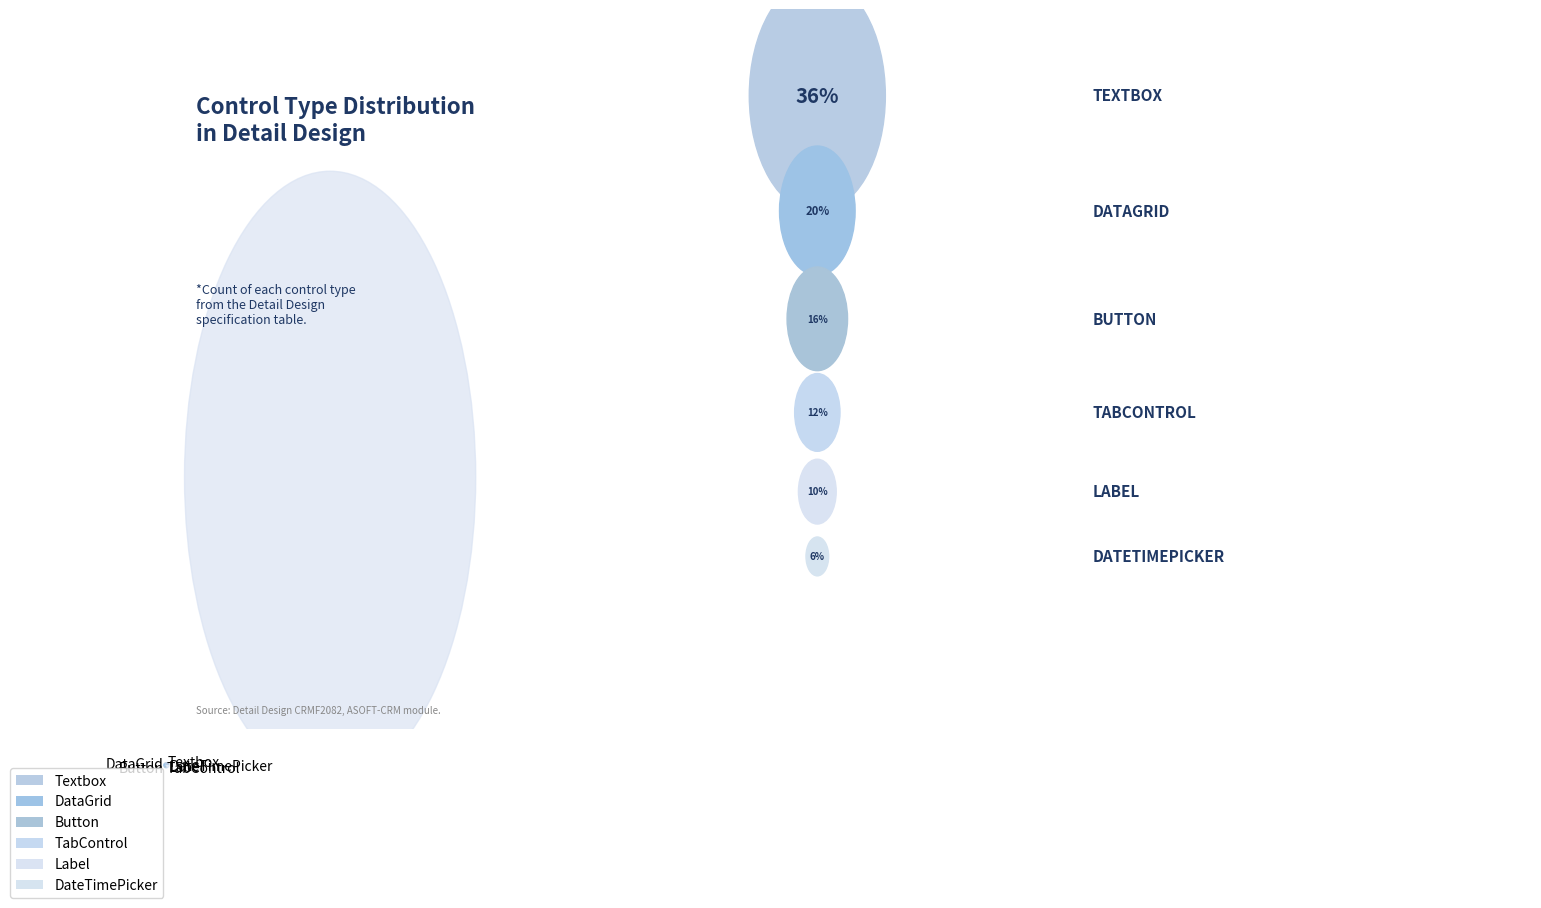

How many slices are in this pie chart?

6